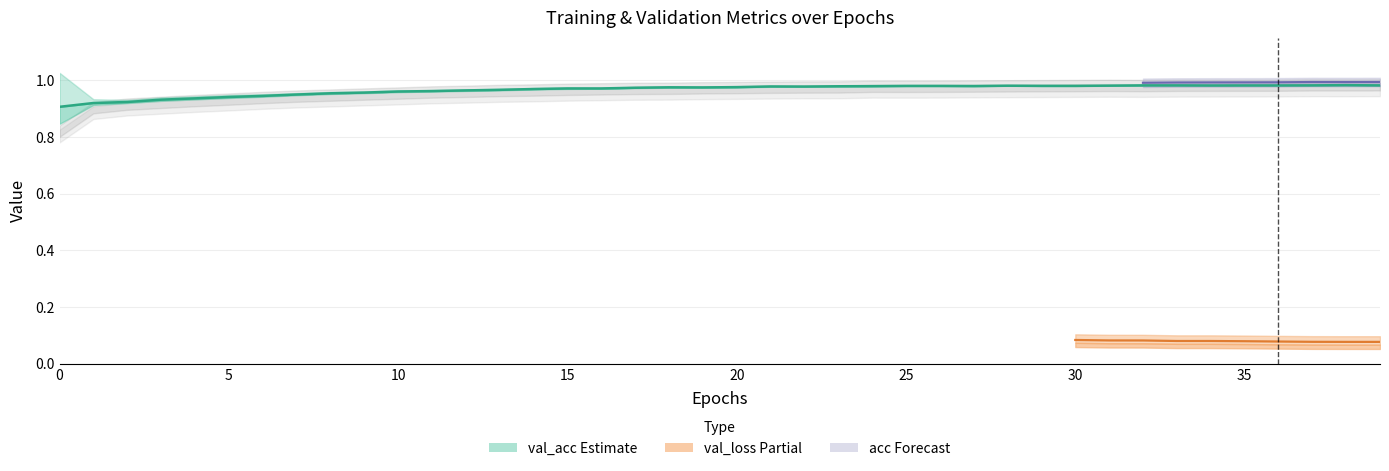

What is the value of the acc point at the 6th from the left?

0.9